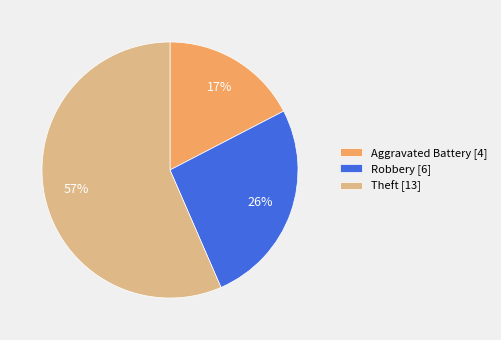

What is the ratio of the value at Aggravated Battery [4] to the value at Robbery [6]?

0.7